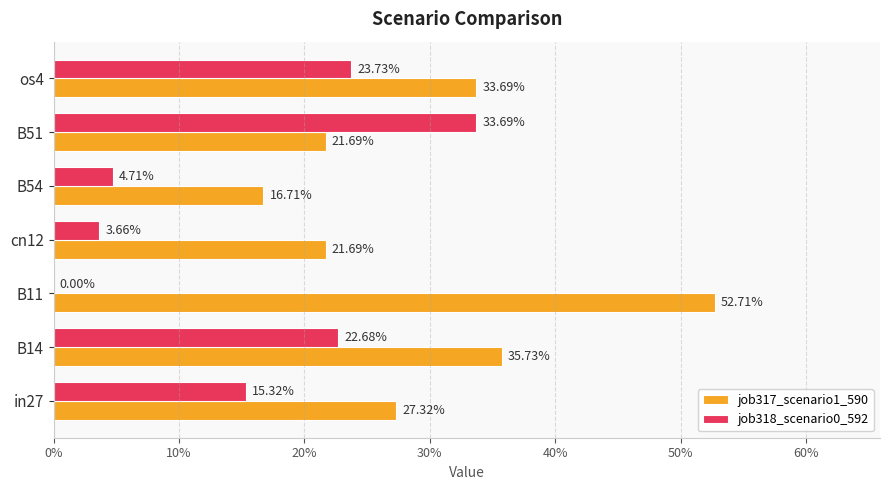

What position from the left is in27?

1